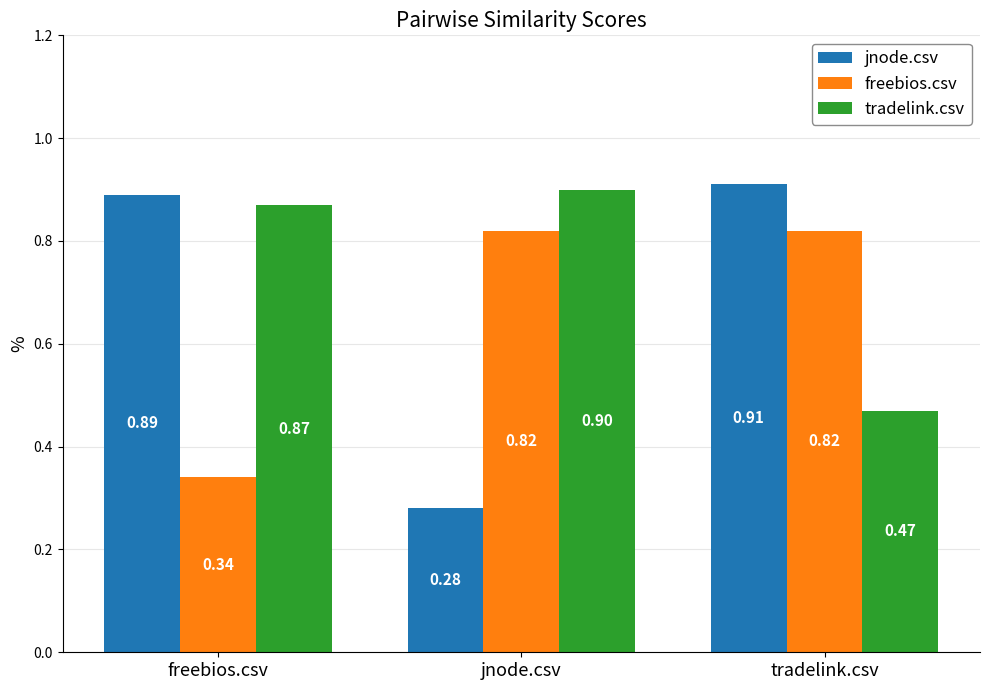

Rank the categories by tradelink.csv value from highest to lowest.

jnode.csv, freebios.csv, tradelink.csv